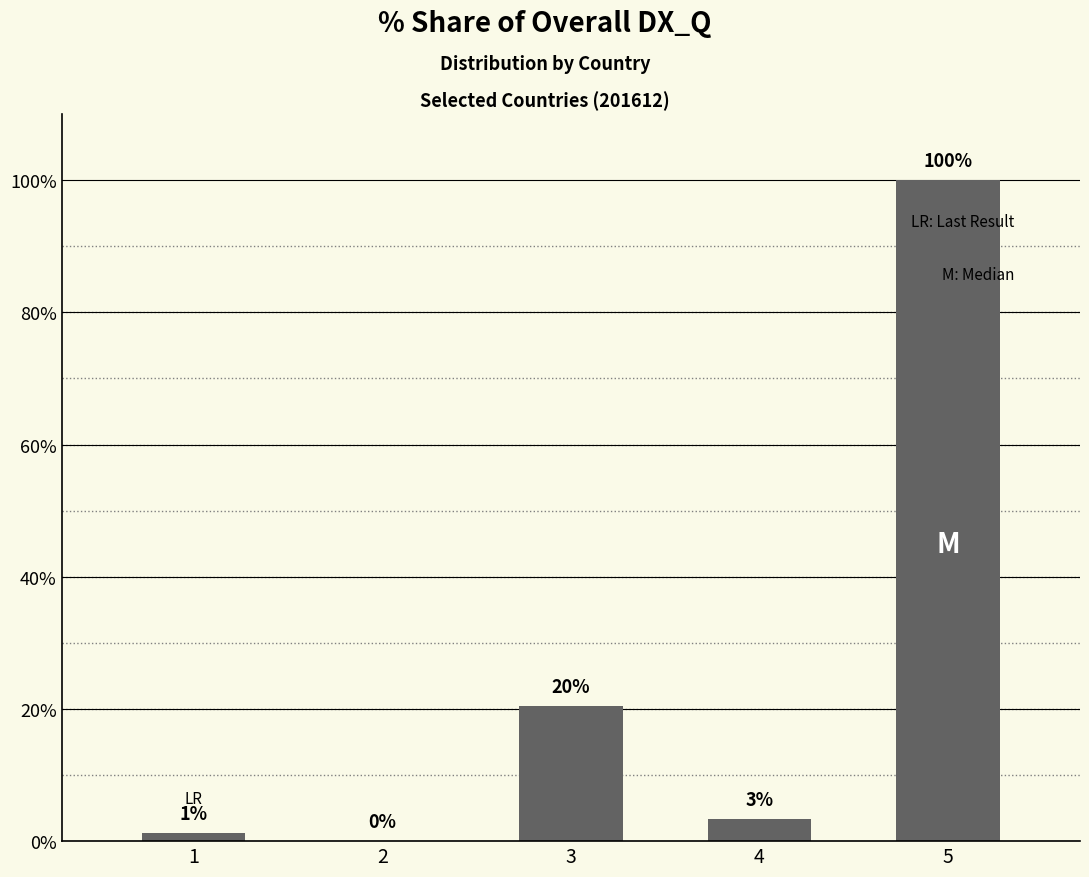

Reading left to right, list all the values displayed in this chart.

1.2	0.0	20.4	3.3	100.0